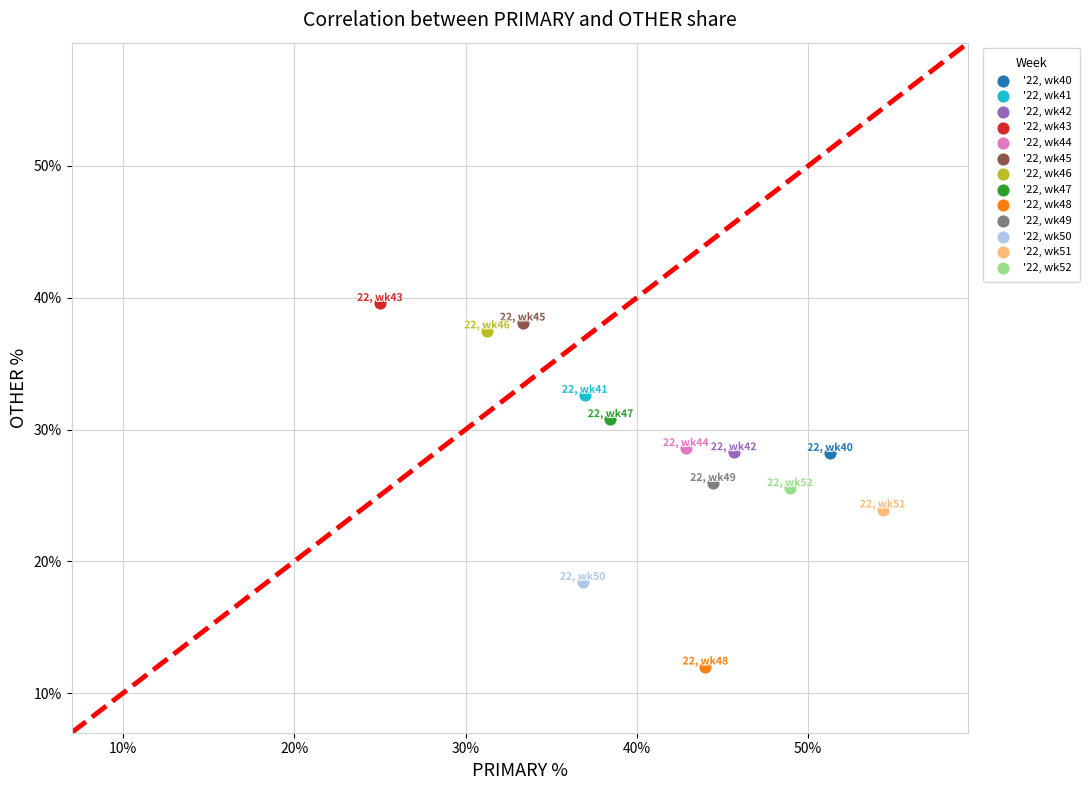

What are all the series names shown in the legend?

'22, wk40, '22, wk41, '22, wk42, '22, wk43, '22, wk44, '22, wk45, '22, wk46, '22, wk47, '22, wk48, '22, wk49, '22, wk50, '22, wk51, '22, wk52